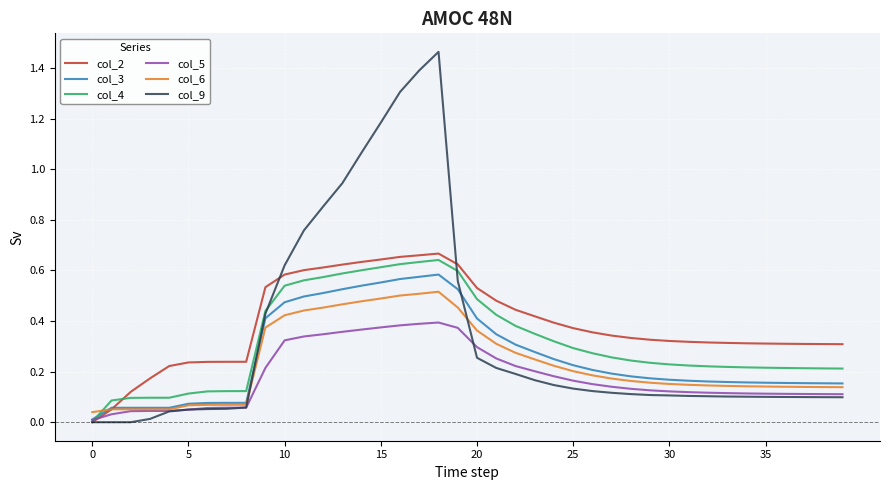

After their last crossing, which series has the higher values: col_2 or col_6?

col_2